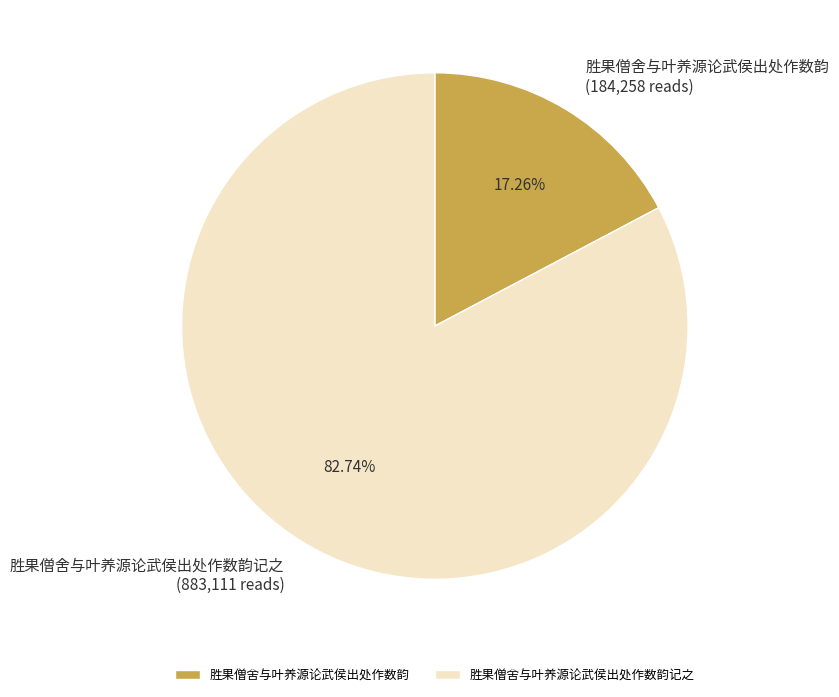

Which has a higher value, 胜果僧舍与叶养源论武侯出处作数韵记之 or 胜果僧舍与叶养源论武侯出处作数韵?

胜果僧舍与叶养源论武侯出处作数韵记之